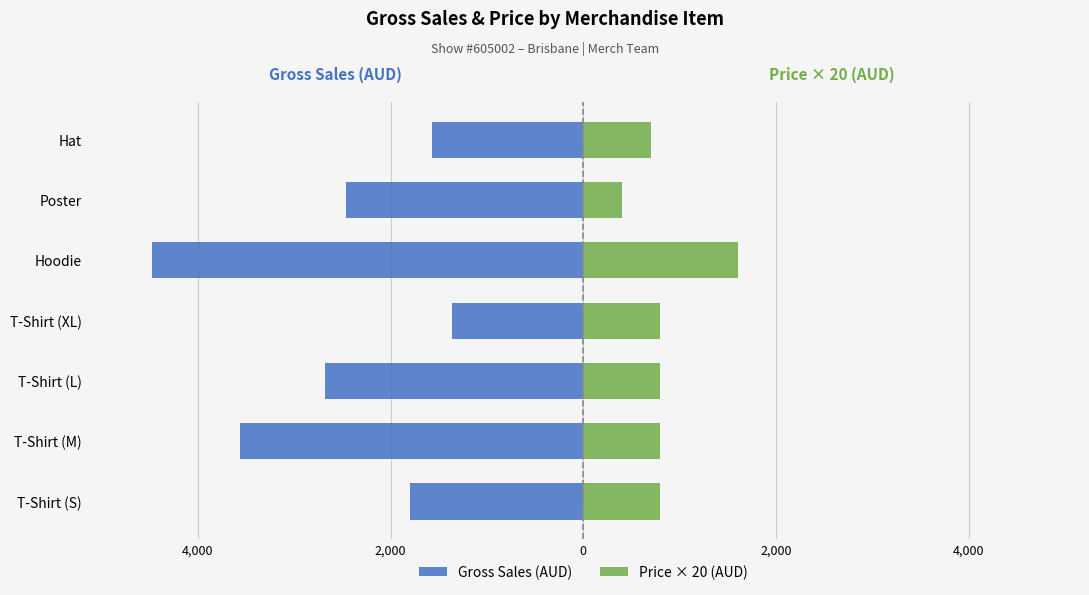

The value of Price × 20 (AUD) at T-Shirt (L) is 1103. True or false?

False